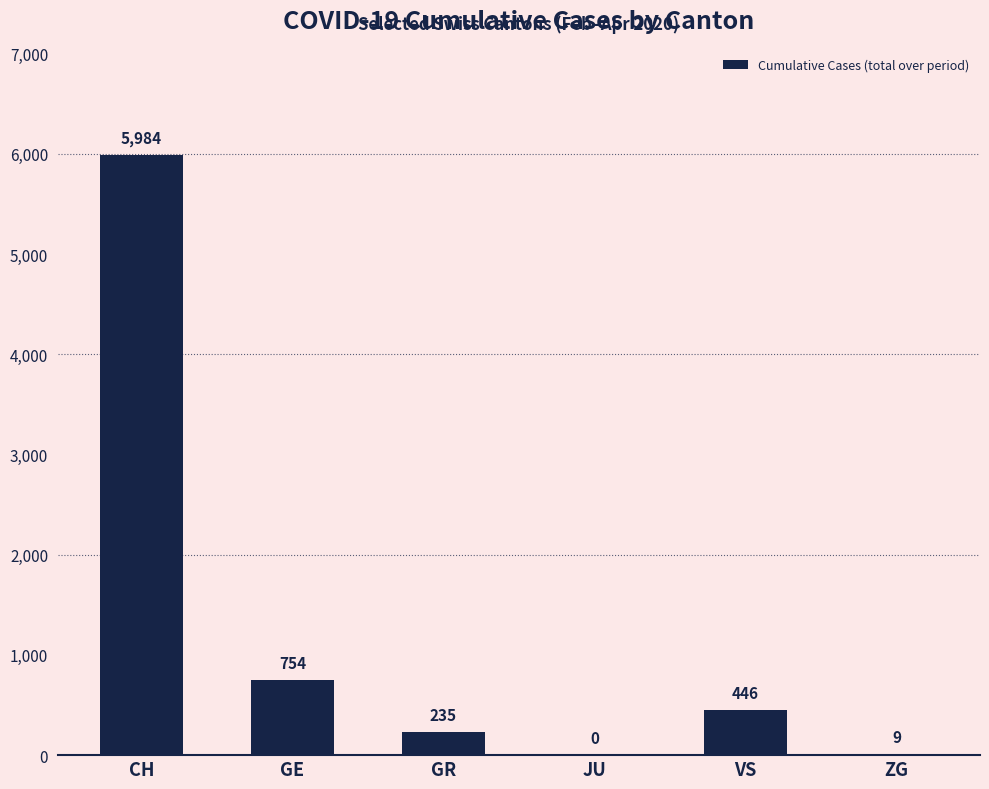

Reading left to right, transcribe all the data shown in this chart.

CH=5984	GE=754	GR=235	JU=0	VS=446	ZG=9